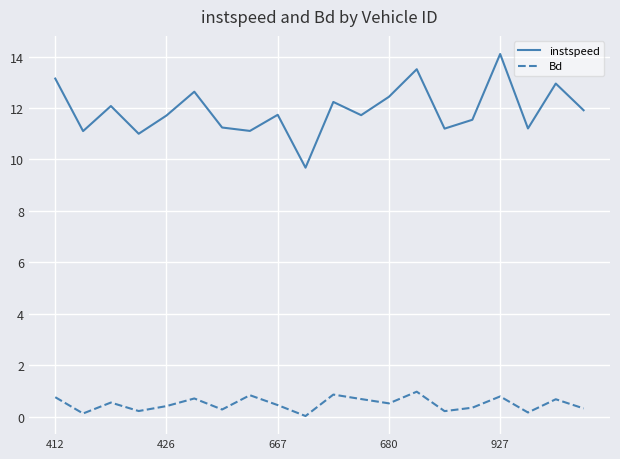

Which series has the largest total across all categories?

instspeed